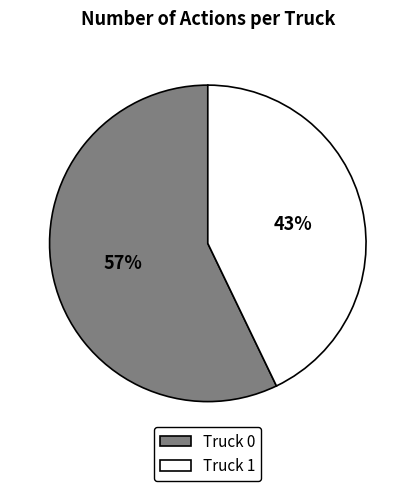

Does Truck 1 account for over 50% of the chart?

No